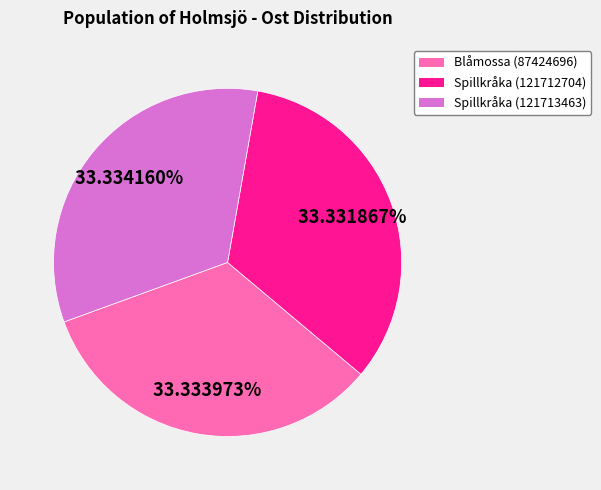

Does Spillkråka (121712704) represent more than half of the total?

No